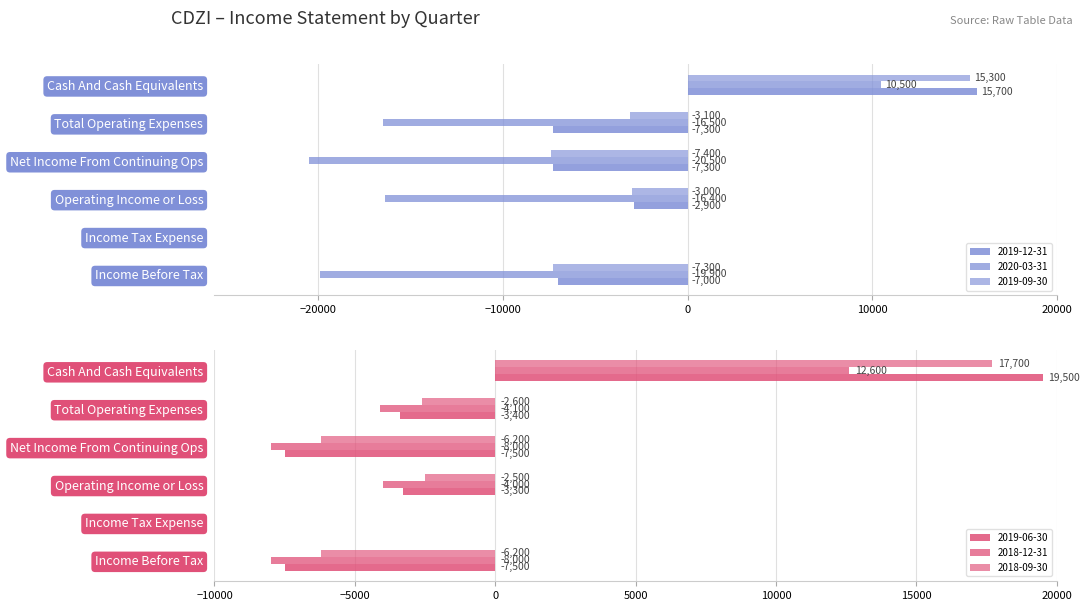

The 2019-12-31 series shows -11479 at Net Income From Continuing Ops. True or false?

False